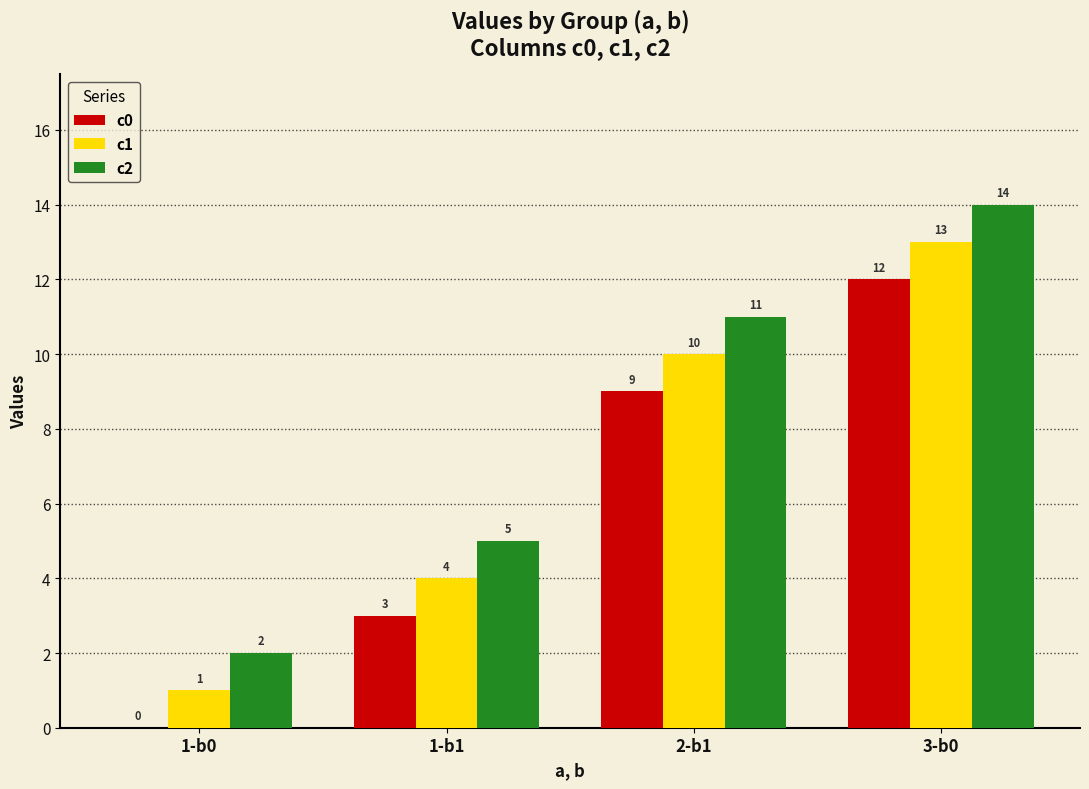

The value of c1 at 1-b0 is 2. True or false?

False